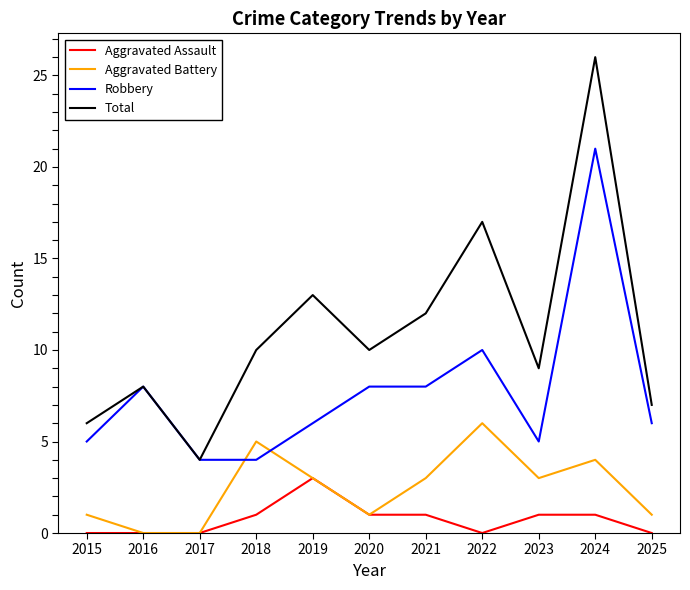

Reading left to right, extract all data points from this chart.

Aggravated Assault: 2015=0	2016=0	2017=0	2018=1	2019=3	2020=1	2021=1	2022=0	2023=1	2024=1	2025=0
Aggravated Battery: 2015=1	2016=0	2017=0	2018=5	2019=3	2020=1	2021=3	2022=6	2023=3	2024=4	2025=1
Robbery: 2015=5	2016=8	2017=4	2018=4	2019=6	2020=8	2021=8	2022=10	2023=5	2024=21	2025=6
Total: 2015=6	2016=8	2017=4	2018=10	2019=13	2020=10	2021=12	2022=17	2023=9	2024=26	2025=7